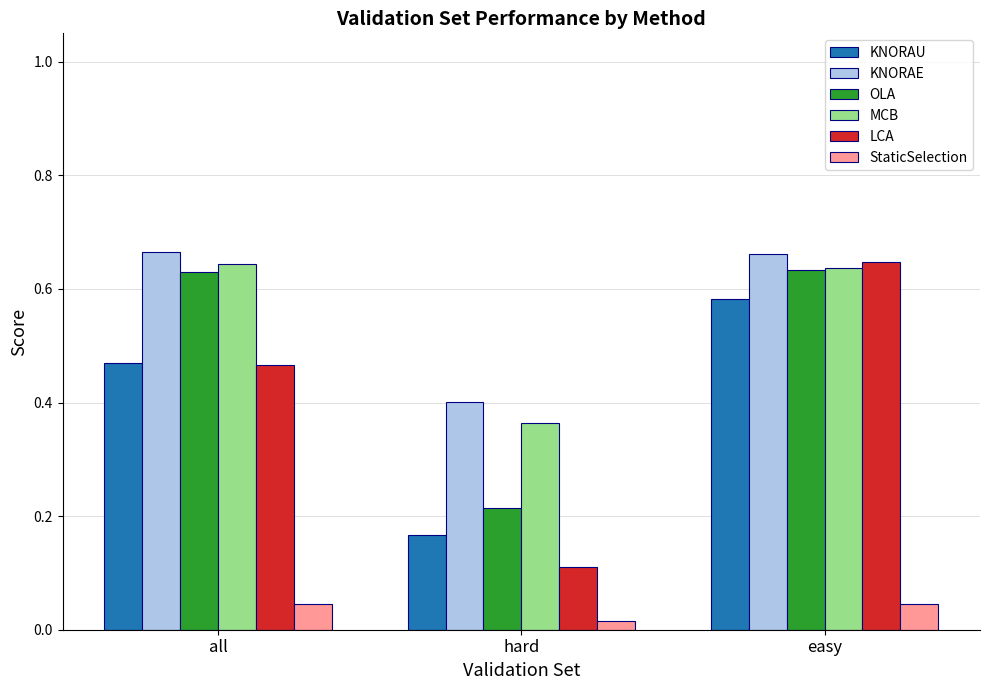

Count the KNORAE values in the range 0 to 1.

3